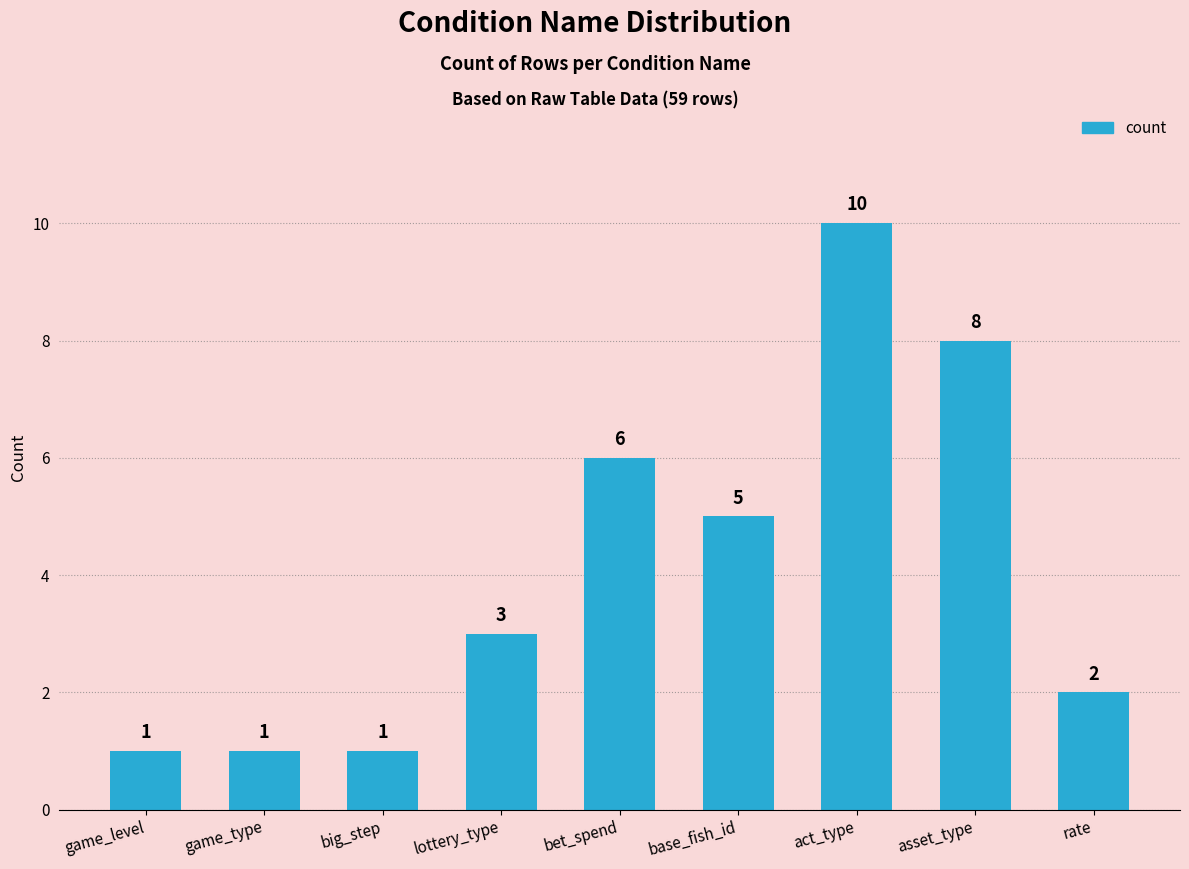

Reading left to right, list all the values displayed in this chart.

game_level=1	game_type=1	big_step=1	lottery_type=3	bet_spend=6	base_fish_id=5	act_type=10	asset_type=8	rate=2